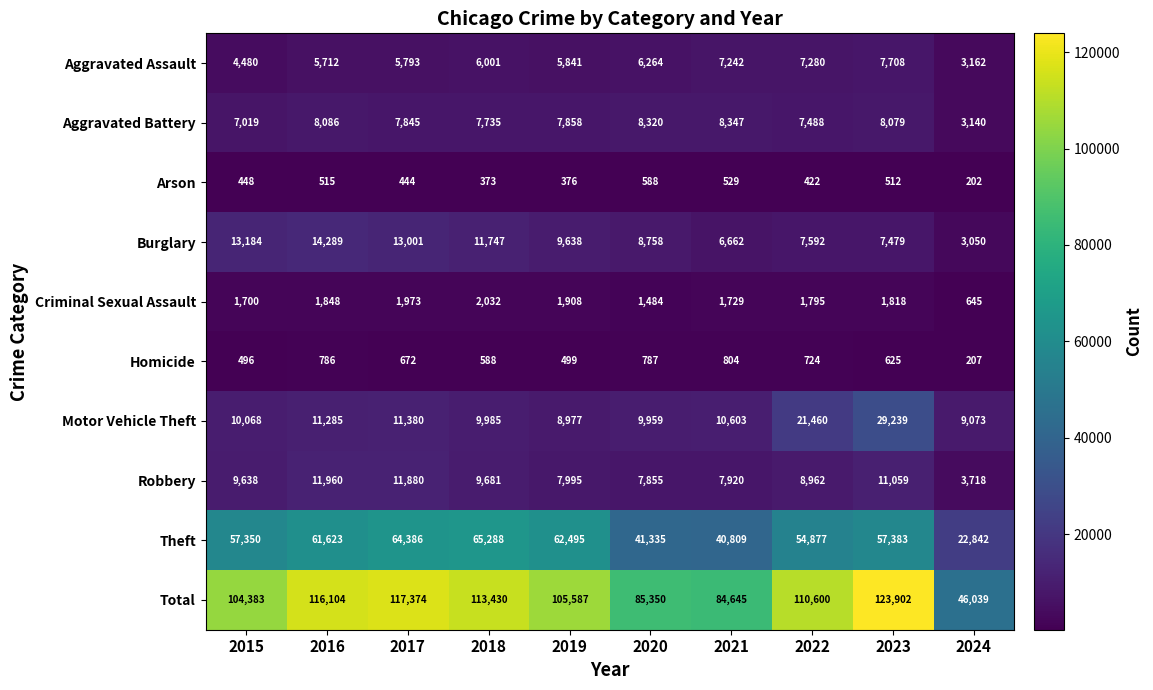

True or false: Criminal Sexual Assault has a value of 1700 at 2015.

True